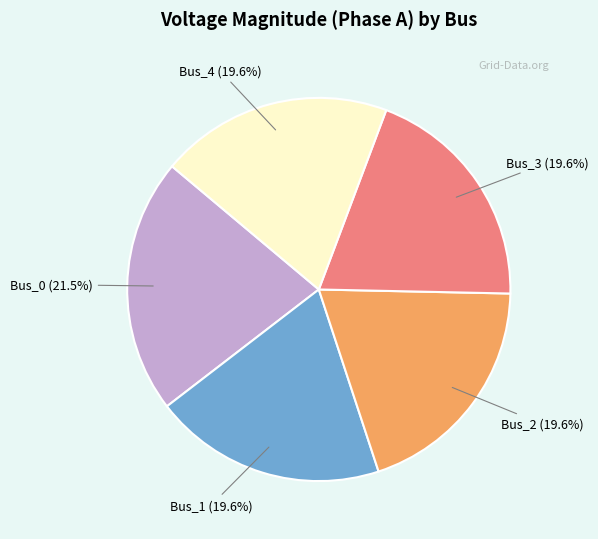

The Bus_0 slice represents 36% of the pie. True or false?

False